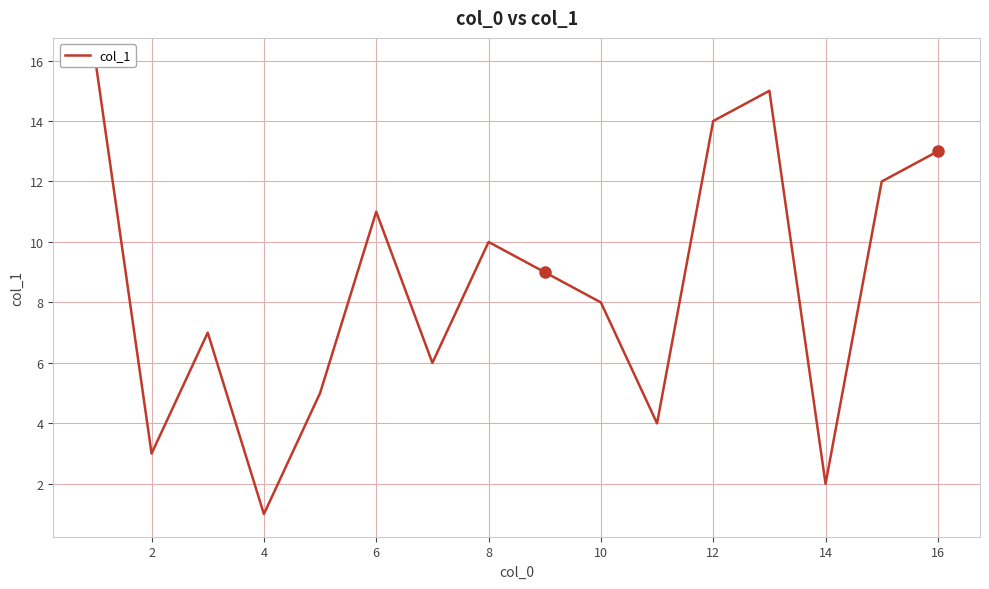

How many lines are shown in the chart?

1